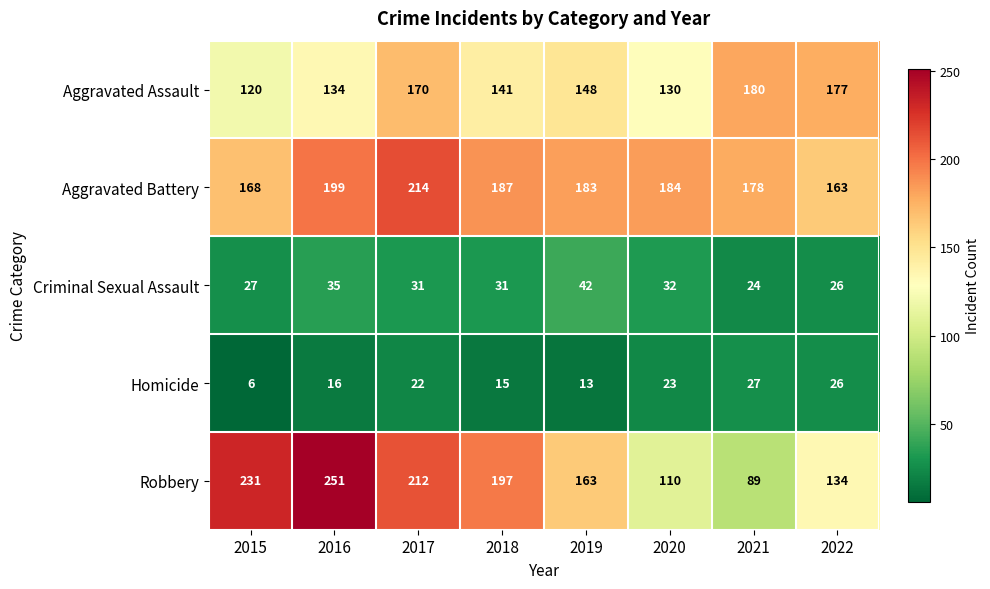

What is the difference between the highest and lowest values at 2016?

235